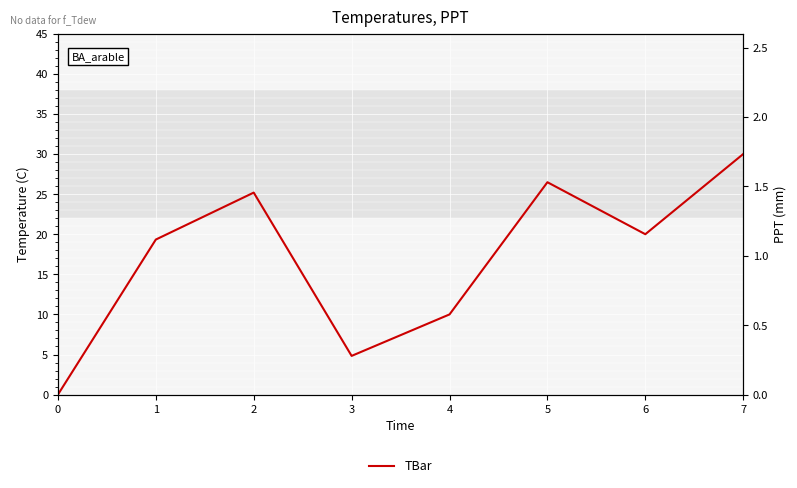

True or false: the data has more than 2 interior local peaks.

False